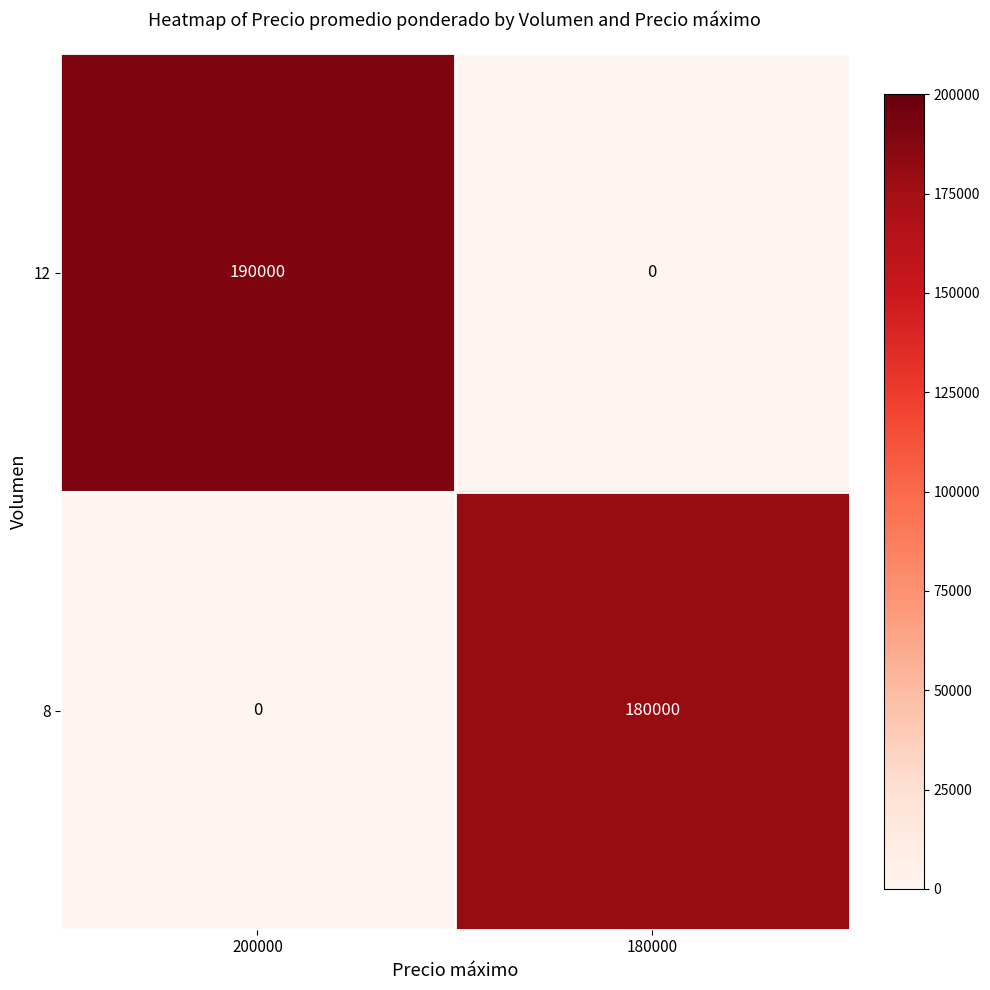

What is the total value across all series at 180000?

180000